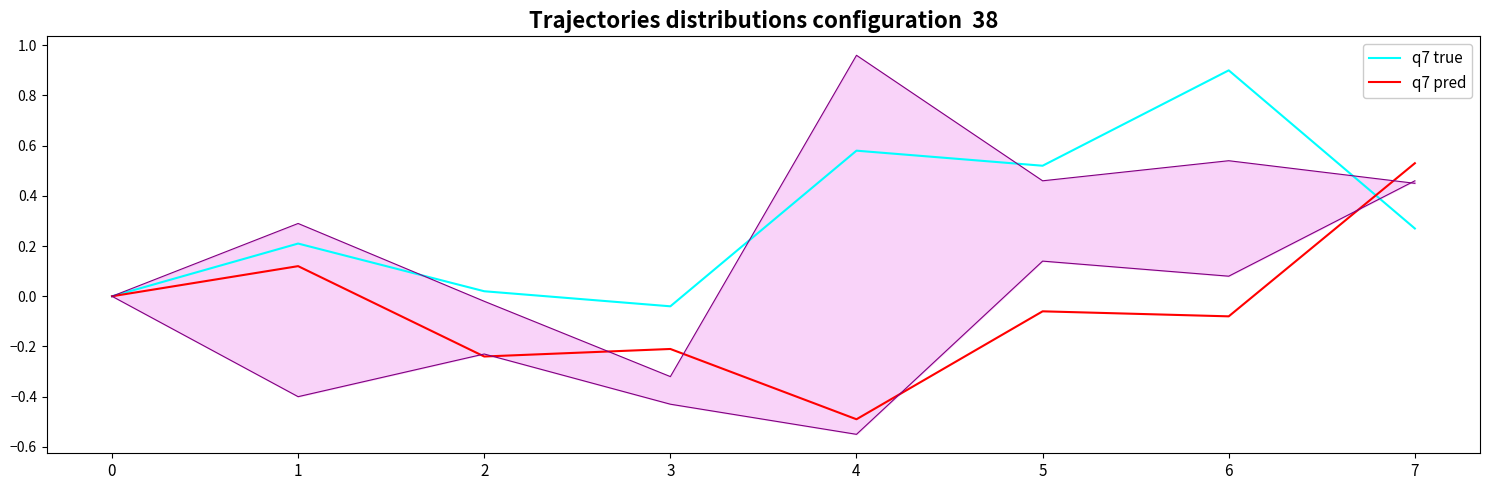

At which label does q7 pred first exceed 0?

1